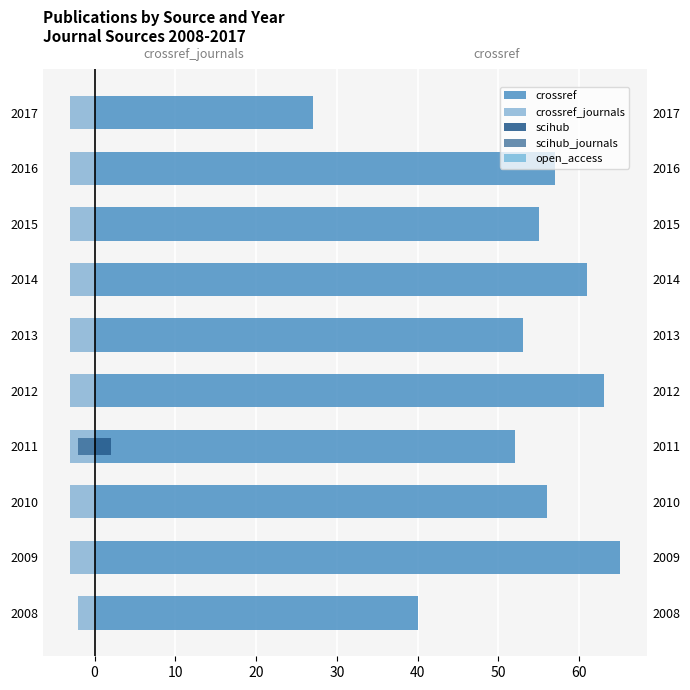

True or false: scihub has a value of 0.0 at 2012.

True